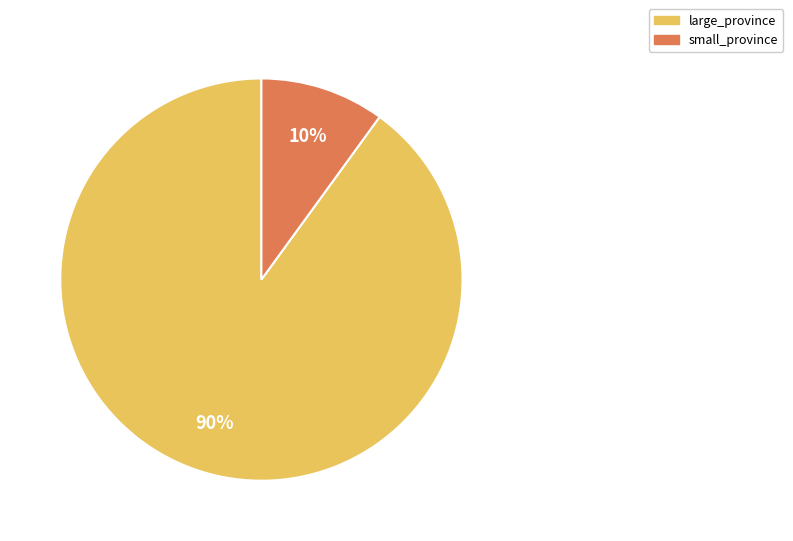

How many segments does this pie chart have?

2